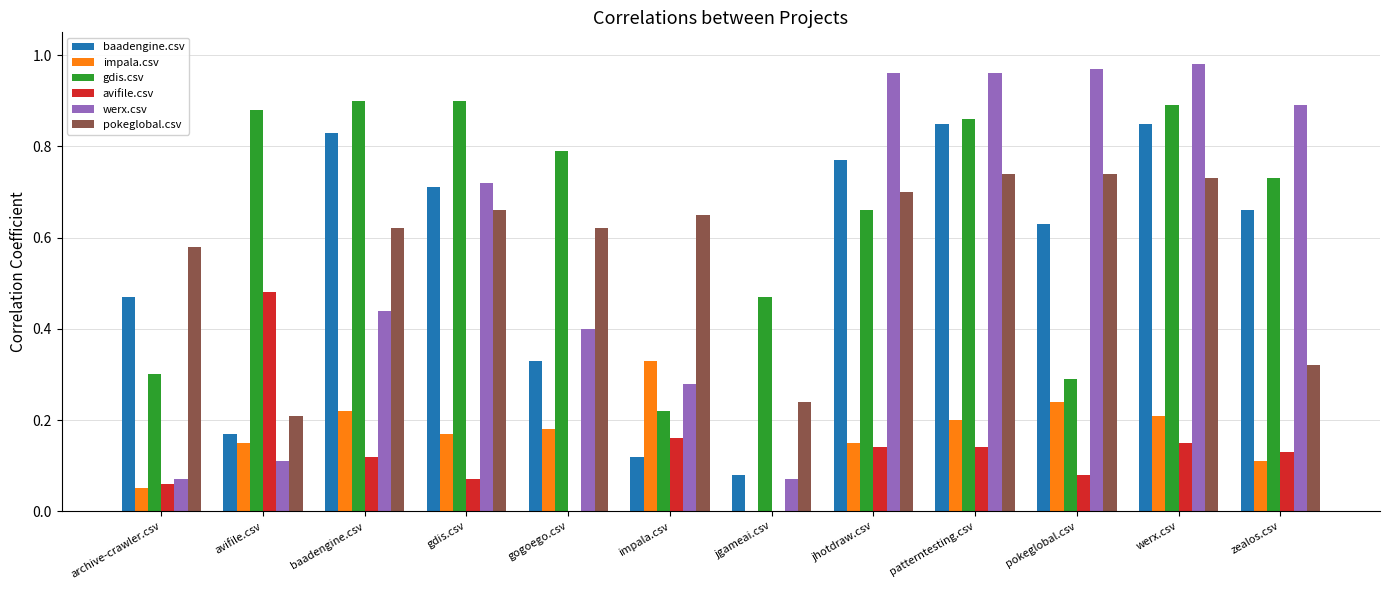

Which series has the largest total across all categories?

gdis.csv